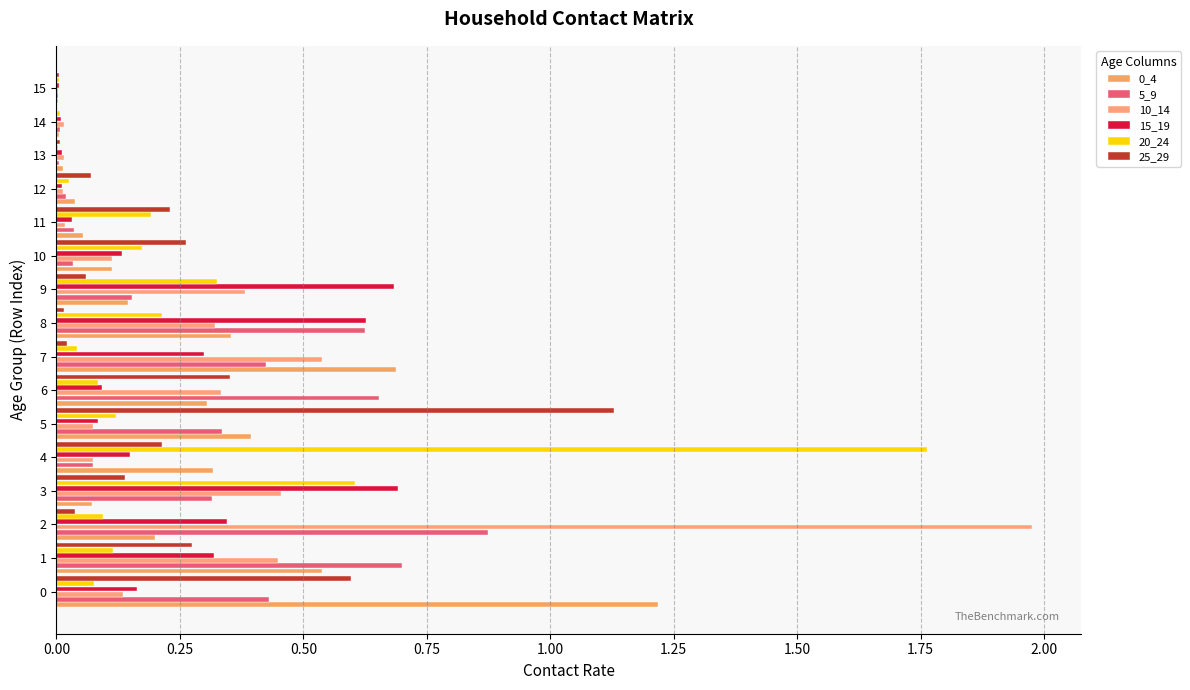

Where is 5_9 nearest to the value 0?

15